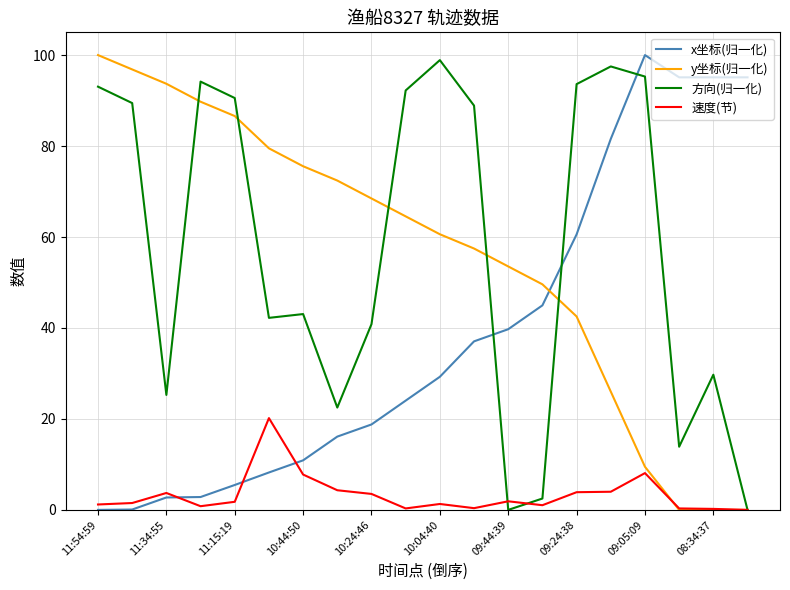

After their last crossing, which series has the higher values: 方向(归一化) or x坐标(归一化)?

x坐标(归一化)